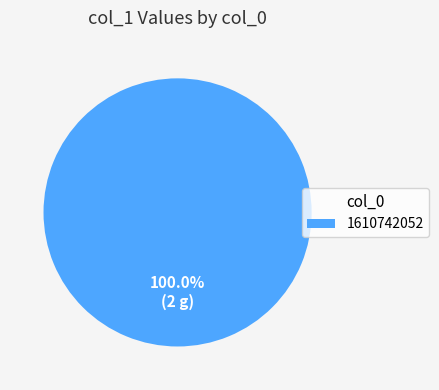

Which category accounts for the majority?

1610742052